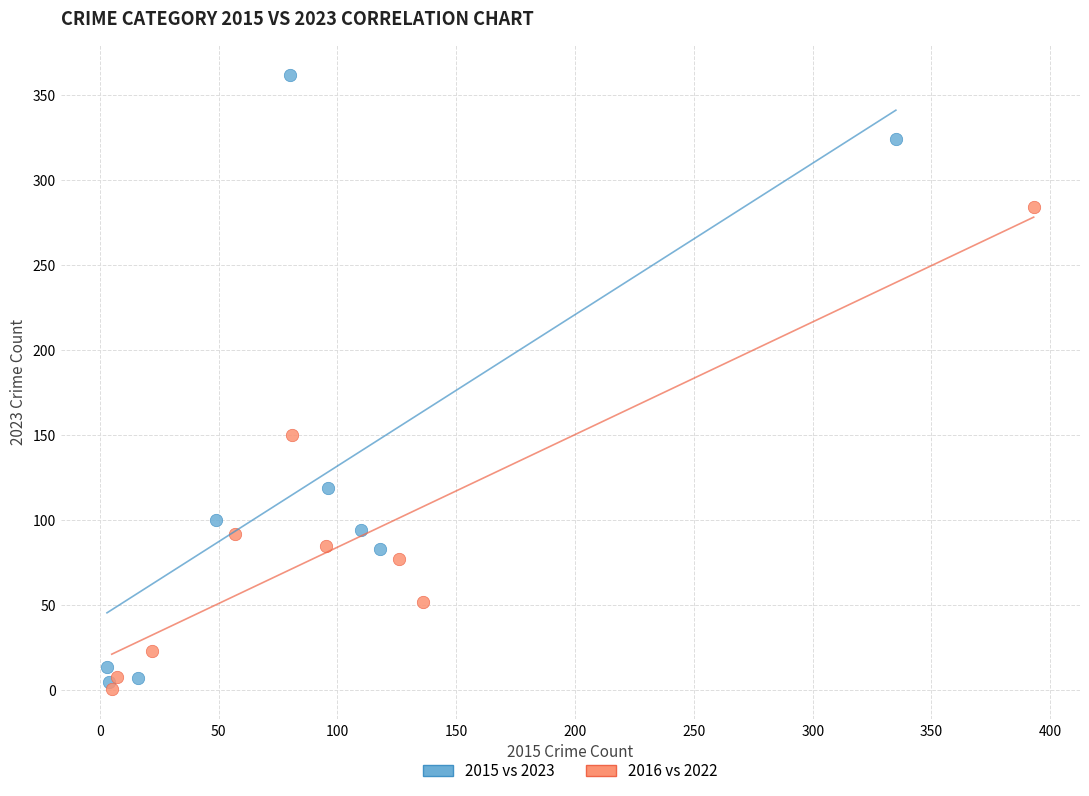

Which series has the largest Y range (max minus min)?

2015 vs 2023